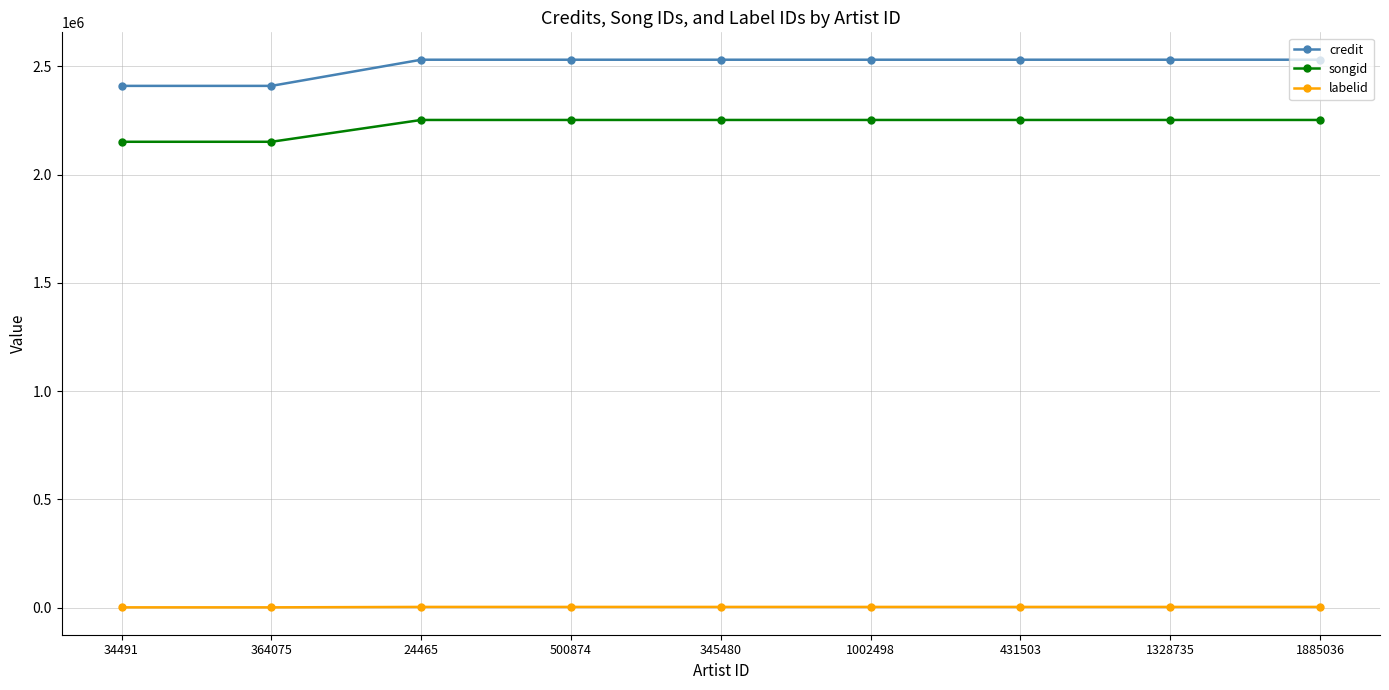

Is the value of credit at 24465 greater than the value of songid at 364075?

Yes